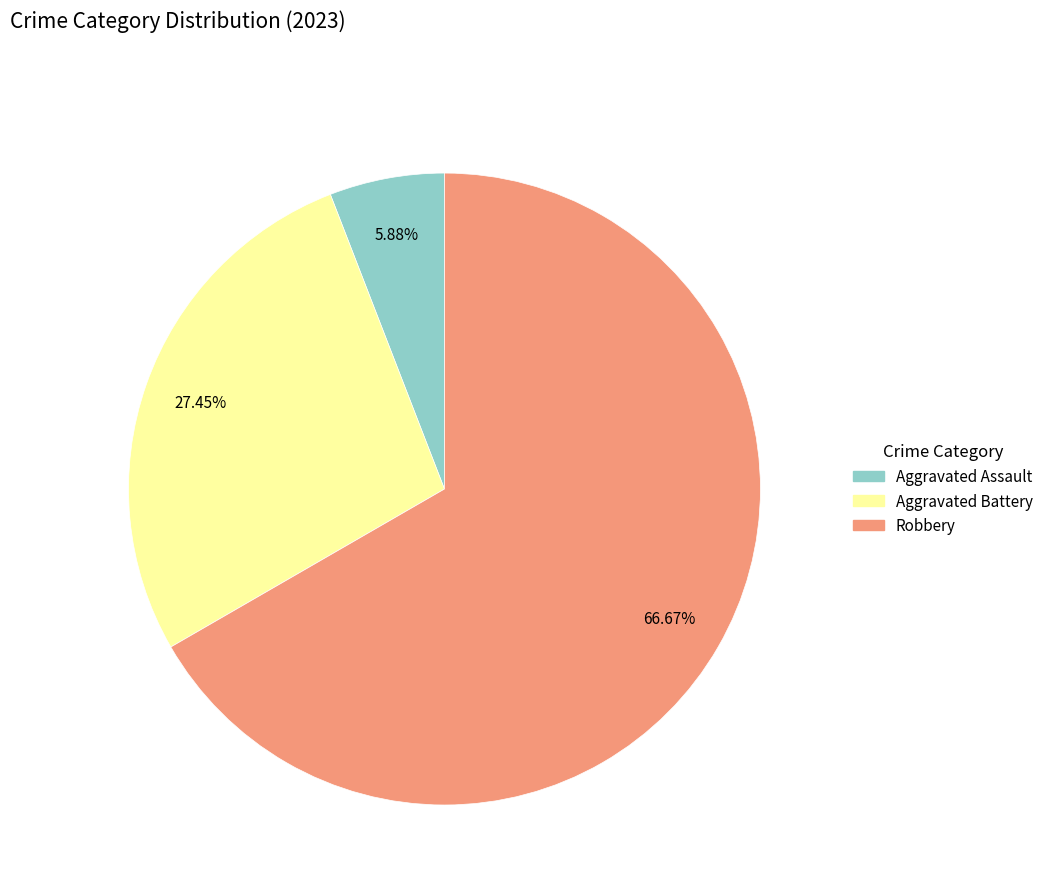

Is there a majority slice in this chart?

Yes